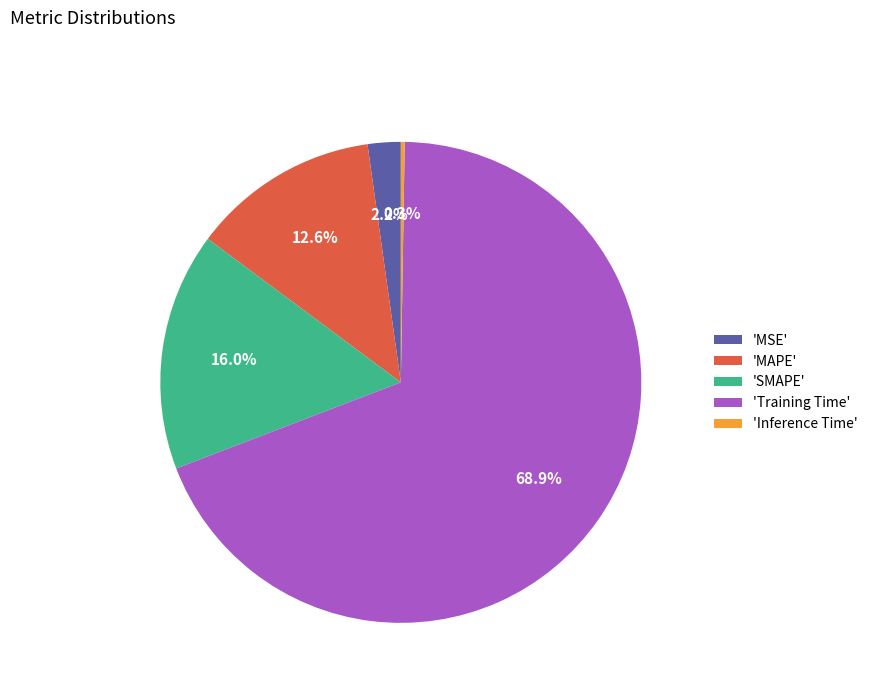

Is the sum of 'MAPE' and 'MSE' greater than half?

No